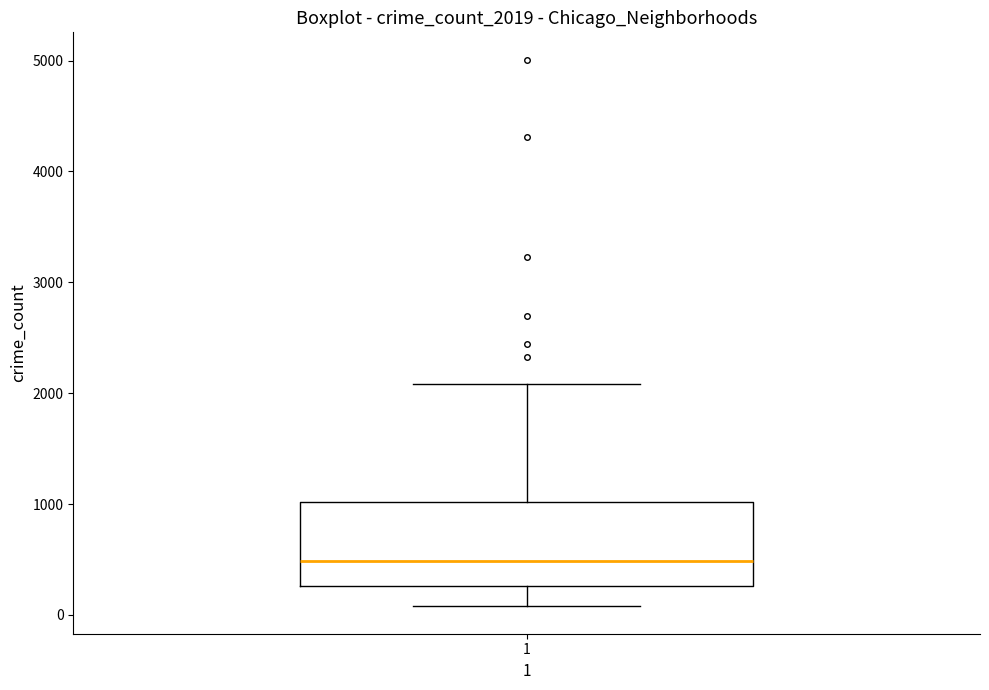

Where does the upper whisker of the box at x = 1 end on the y-axis? The values are not printed on the chart, so give them approximately, as read against the axis.

2100